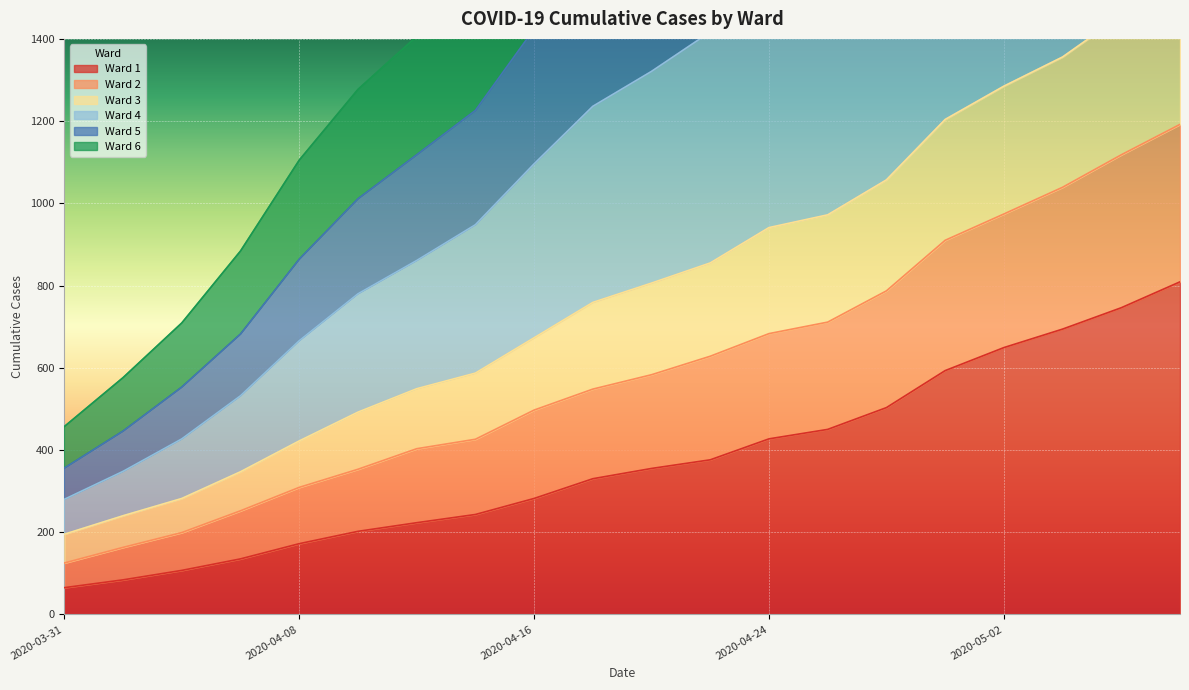

Where is Ward 4 nearest to the value 2070?

2020-04-24